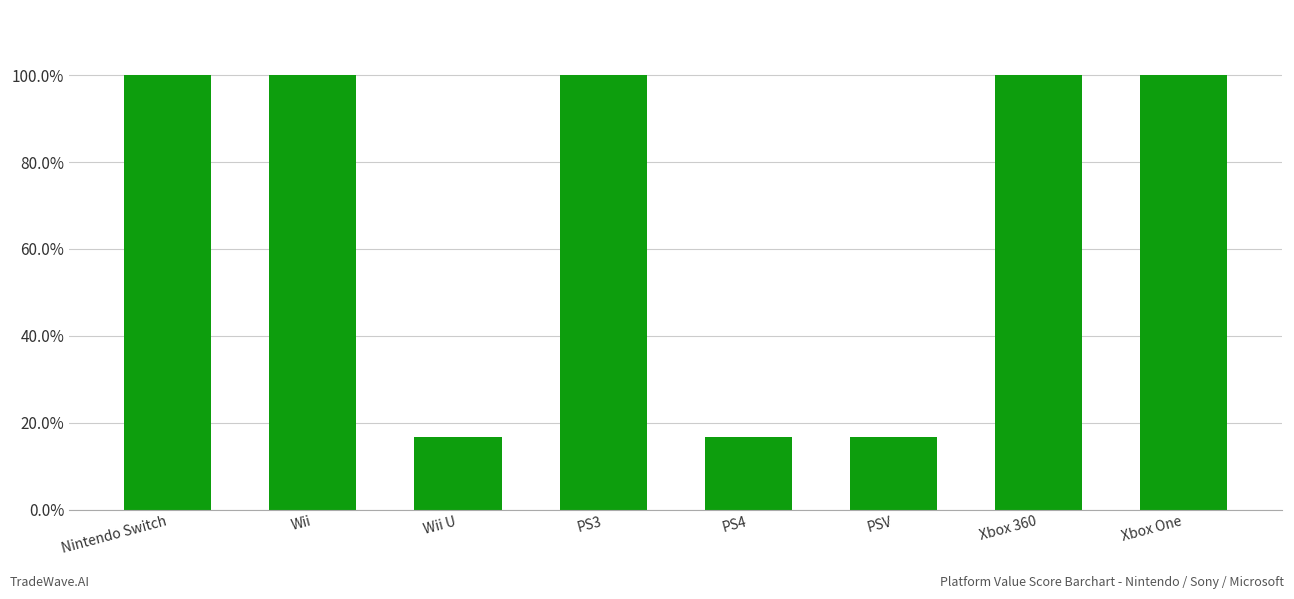

What is the sum of all values?

5.5